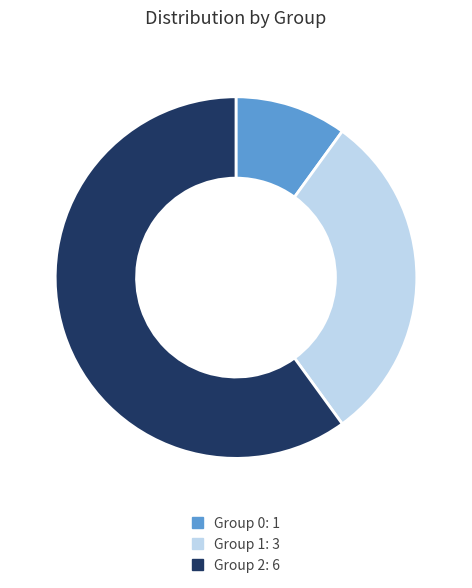

What is the largest slice in the pie chart?

Group 2: 6